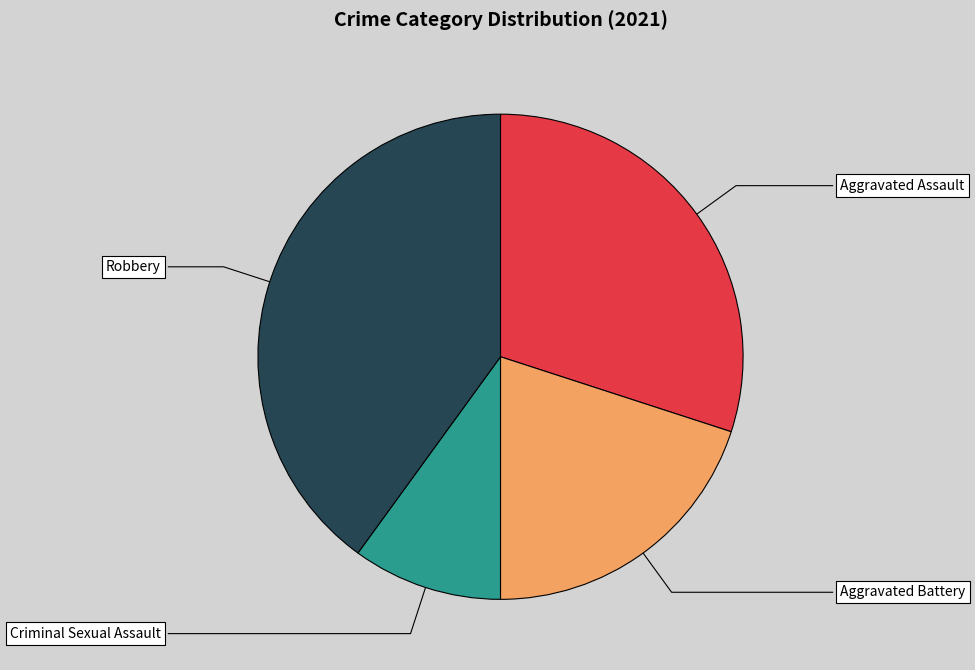

Count the number of slices in the pie.

4